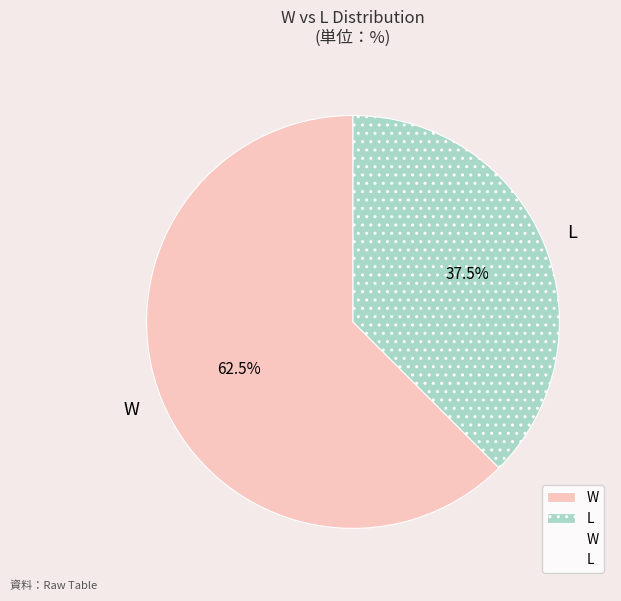

True or false: L accounts for 50% of the total.

False